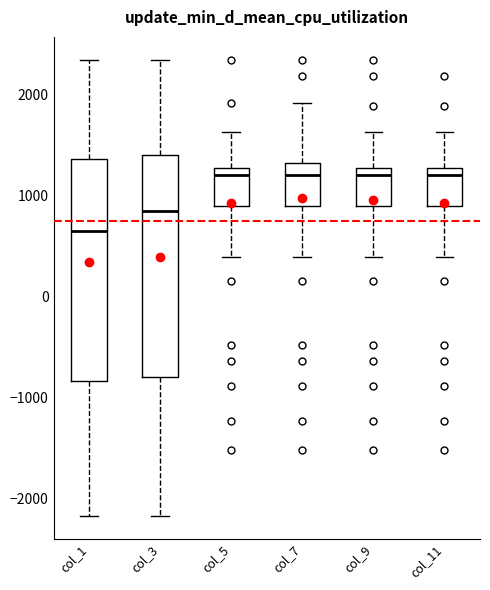

Reading left to right, read every box against the y-axis: the position of its median line, the range the box covers, and the ends of its whiskers. The values are not printed on the chart, so give them approximately, as read against the axis.

col_1: median 700, box -800 to 1400, whiskers -2200 to 2300
col_3: median 900, box -800 to 1400, whiskers -2200 to 2300
col_5: median 1200, box 900 to 1300, whiskers 400 to 1600
col_7: median 1200, box 900 to 1300, whiskers 400 to 1900
col_9: median 1200, box 900 to 1300, whiskers 400 to 1600
col_11: median 1200, box 900 to 1300, whiskers 400 to 1600